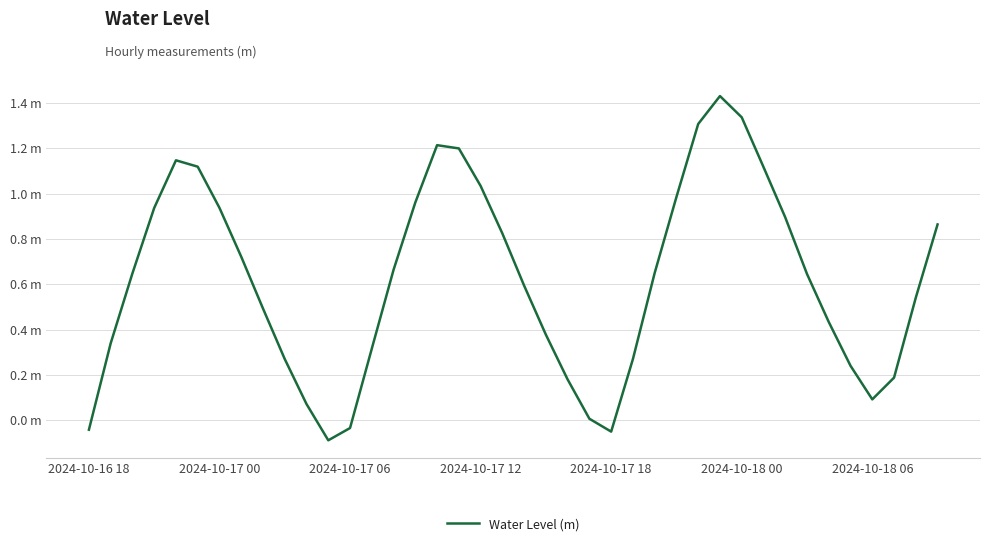

How many values are below zero?

4